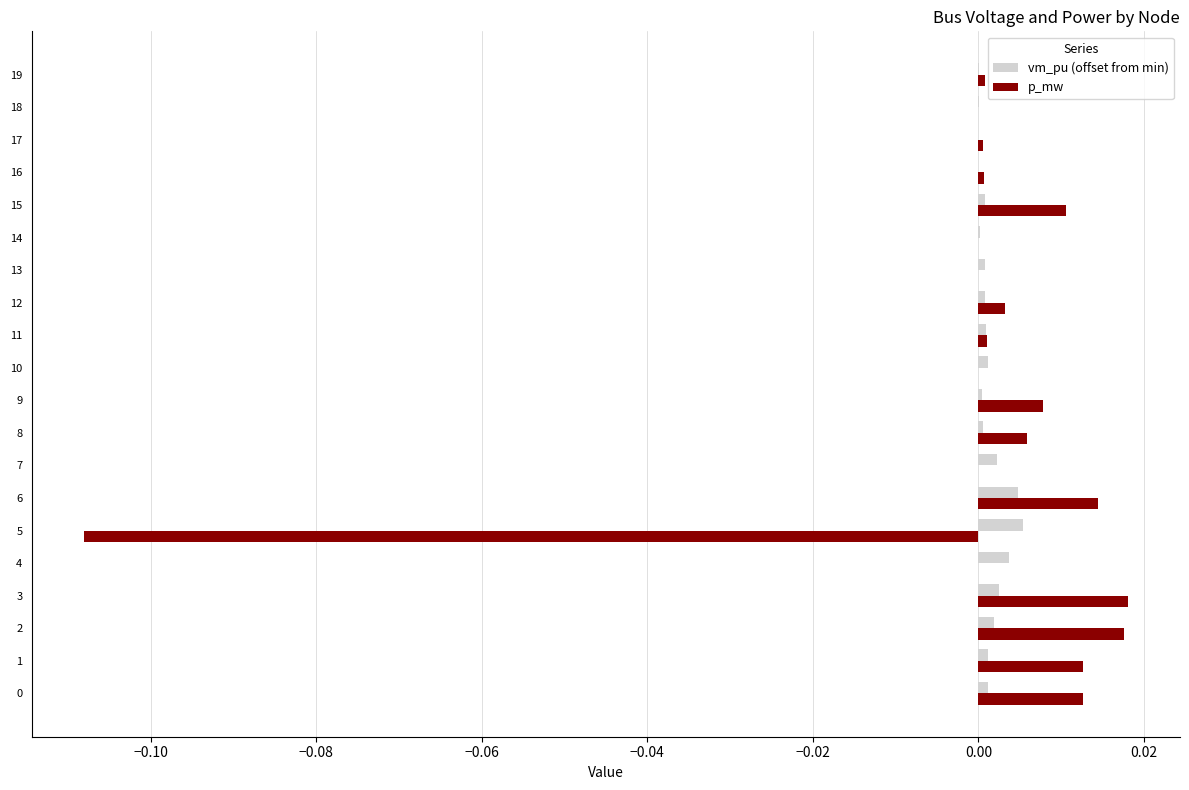

Is it true that p_mw equals 0.0 at 8?

True